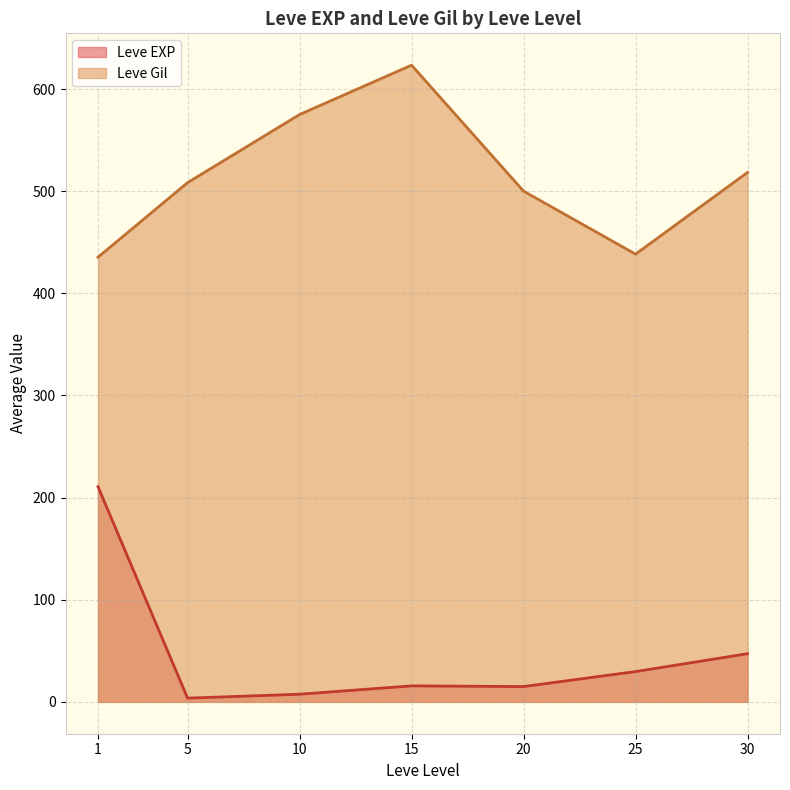

What is the spread (max minus min) of values at 1?

224.7